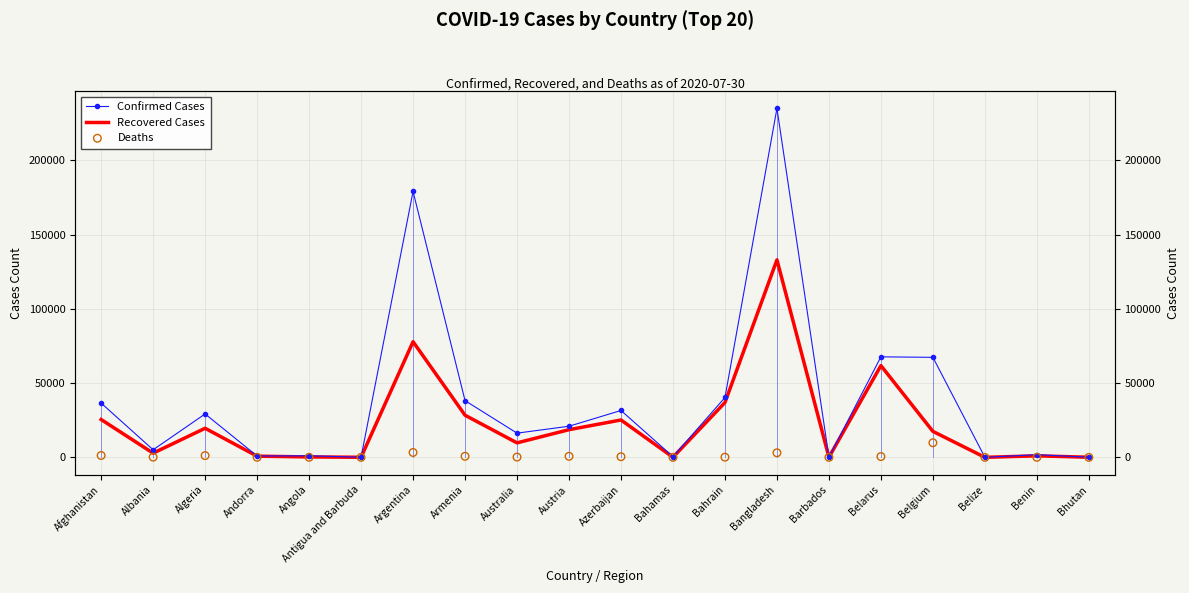

Which series has the largest total across all categories?

Confirmed Cases